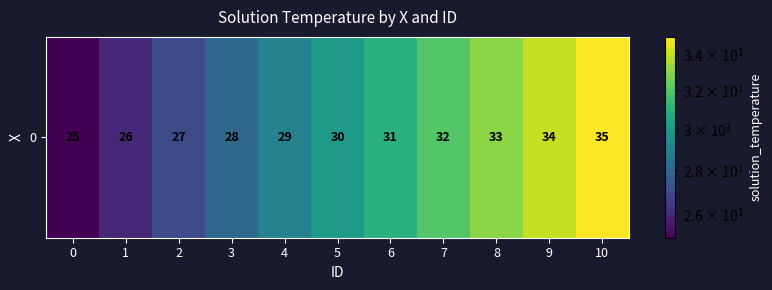

What is the greatest value displayed?

35